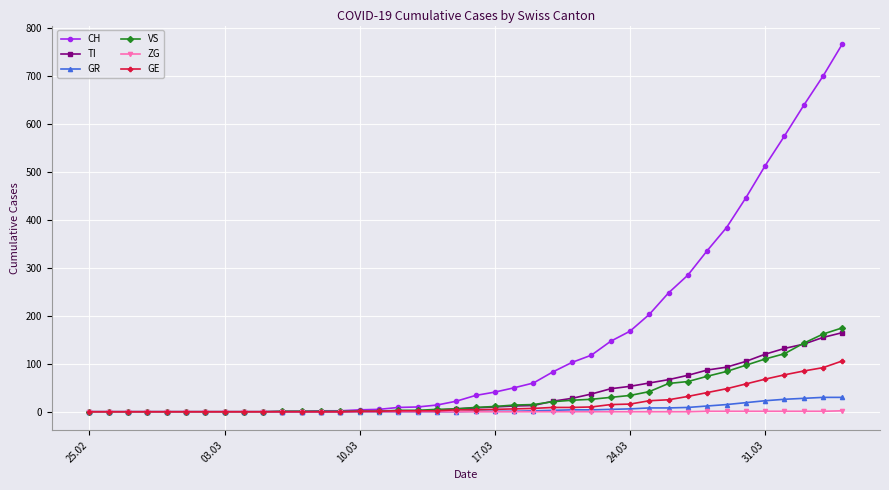

What is the highest value of the CH series?

767